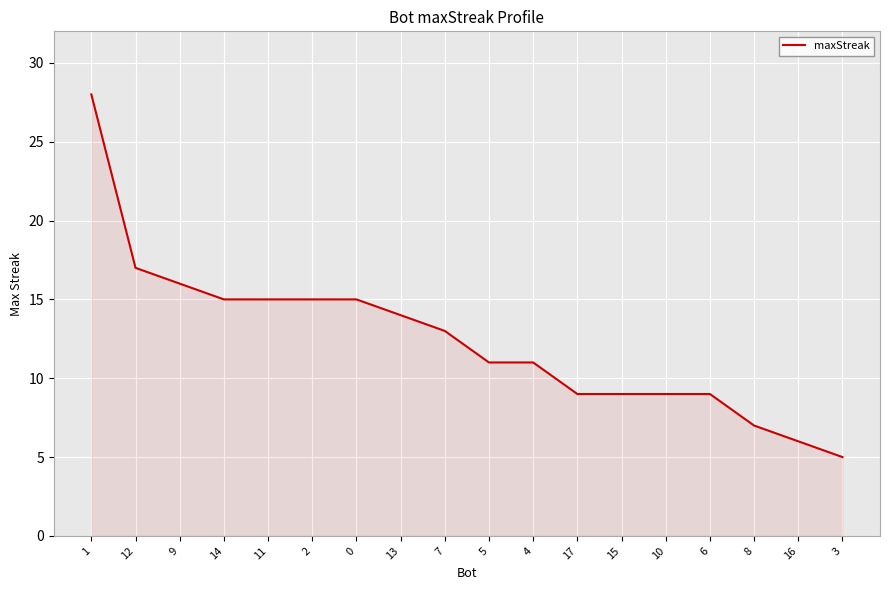

At which label does the data first exceed 13?

1